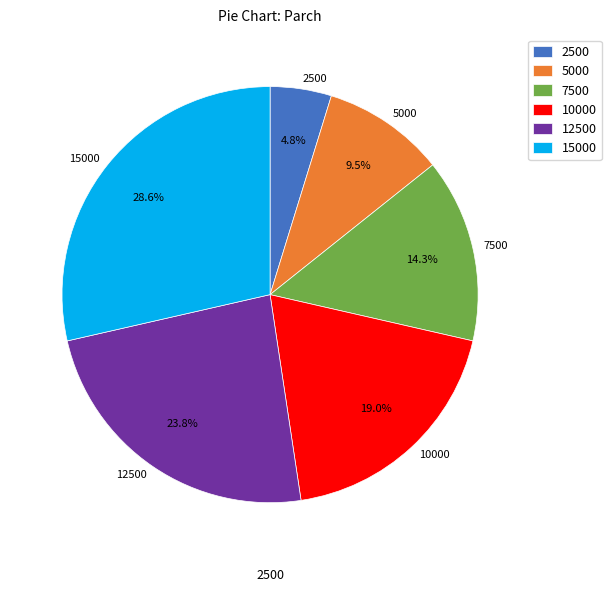

The 7500 slice represents 14% of the pie. True or false?

True